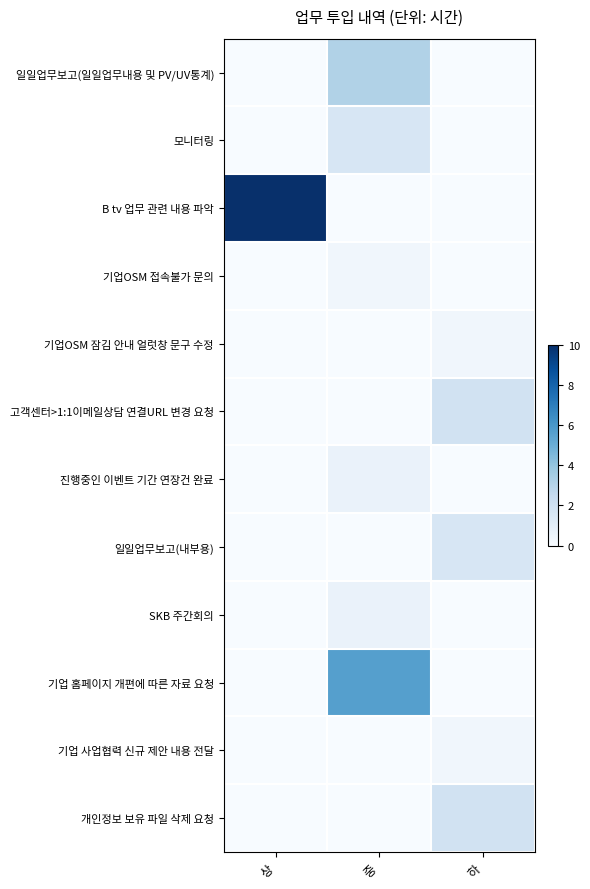

At 상, list the series in order from smallest to largest.

일일업무보고(일일업무내용 및 PV/UV통계), 모니터링, 기업OSM 접속불가 문의, 기업OSM 잠김 안내 얼럿창 문구 수정, 고객센터>1:1이메일상담 연결URL 변경 요청, 진행중인 이벤트 기간 연장건 완료, 일일업무보고(내부용), SKB 주간회의, 기업 홈페이지 개편에 따른 자료 요청, 기업 사업협력 신규 제안 내용 전달, 개인정보 보유 파일 삭제 요청, B tv 업무 관련 내용 파악